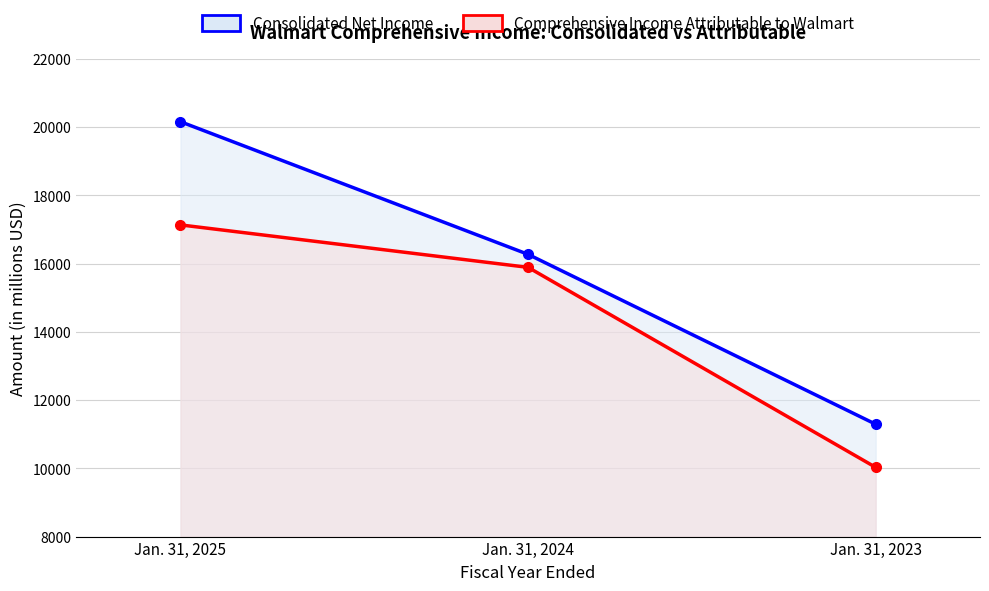

What is the value of the Consolidated Net Income point at the 2nd from the left?

16270